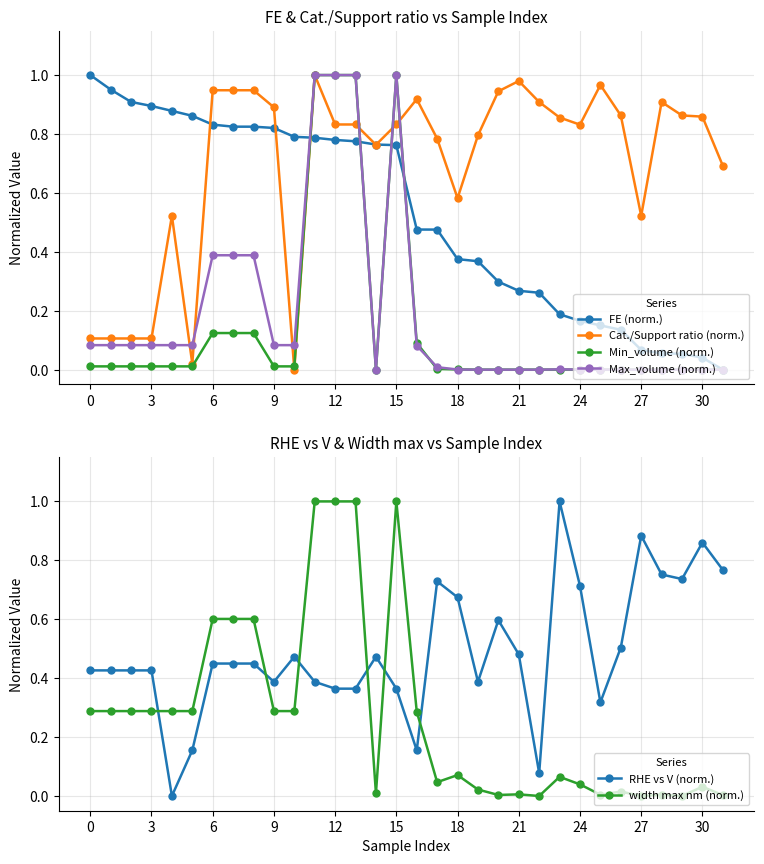

What is the maximum value for Min_volume (norm.)?

1.0